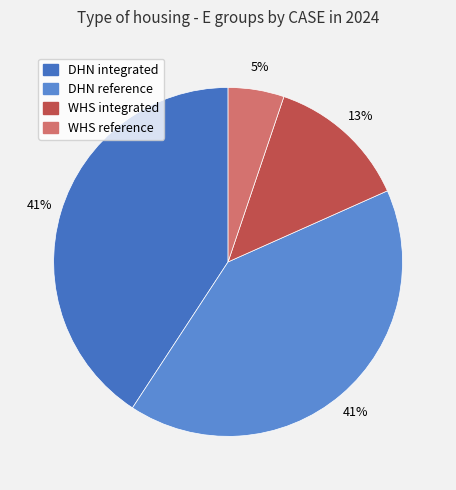

The WHS integrated slice represents 27% of the pie. True or false?

False